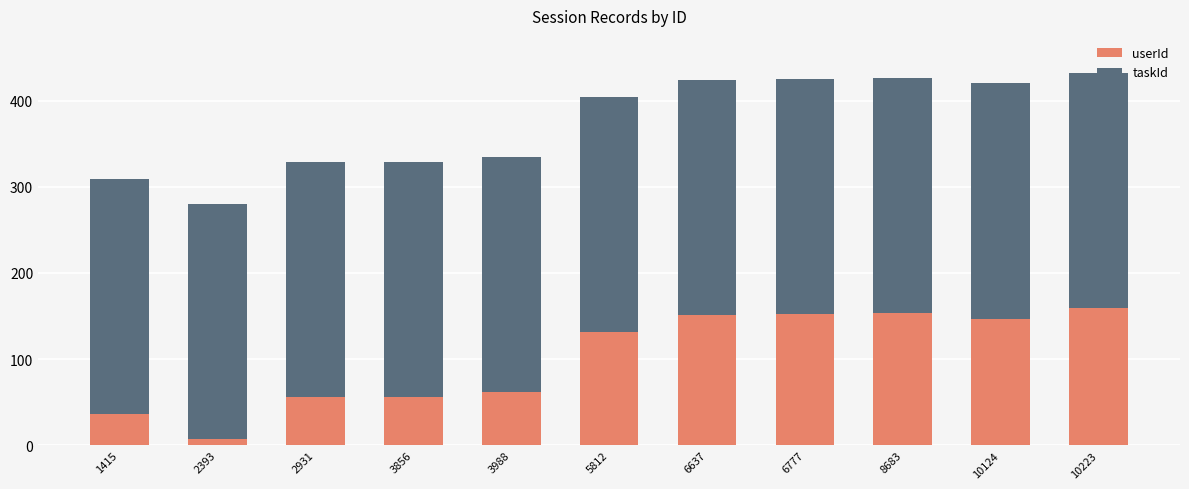

Does the chart contain any negative values?

No